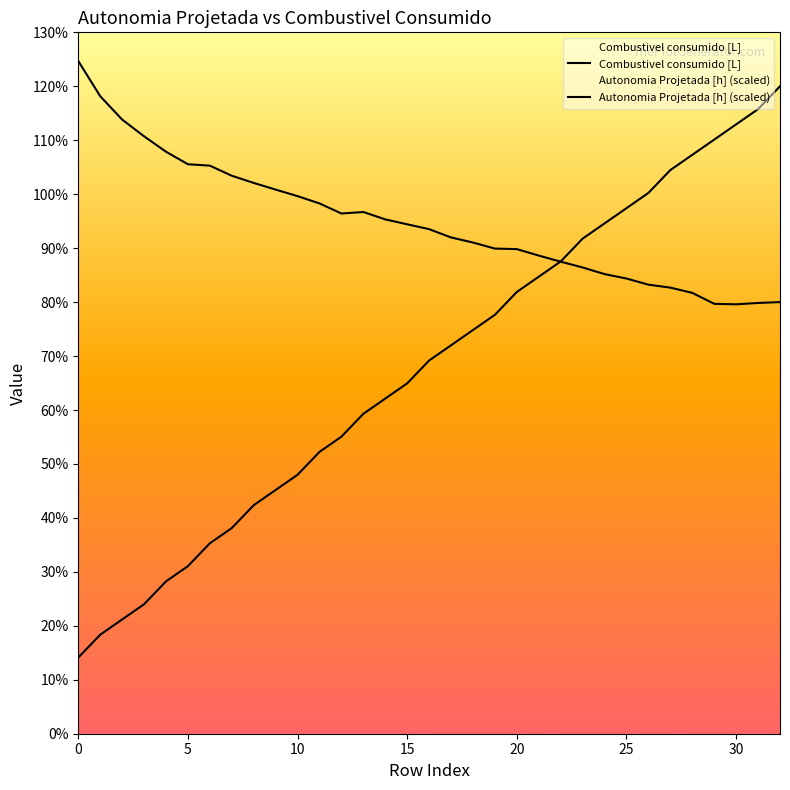

True or false: Autonomia Projetada [h] (scaled) has more than 1 interior local peaks.

False